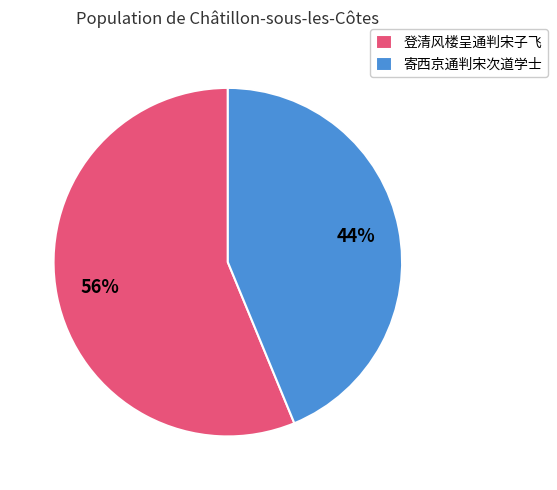

What is the largest slice in the pie chart?

登清风楼呈通判宋子飞